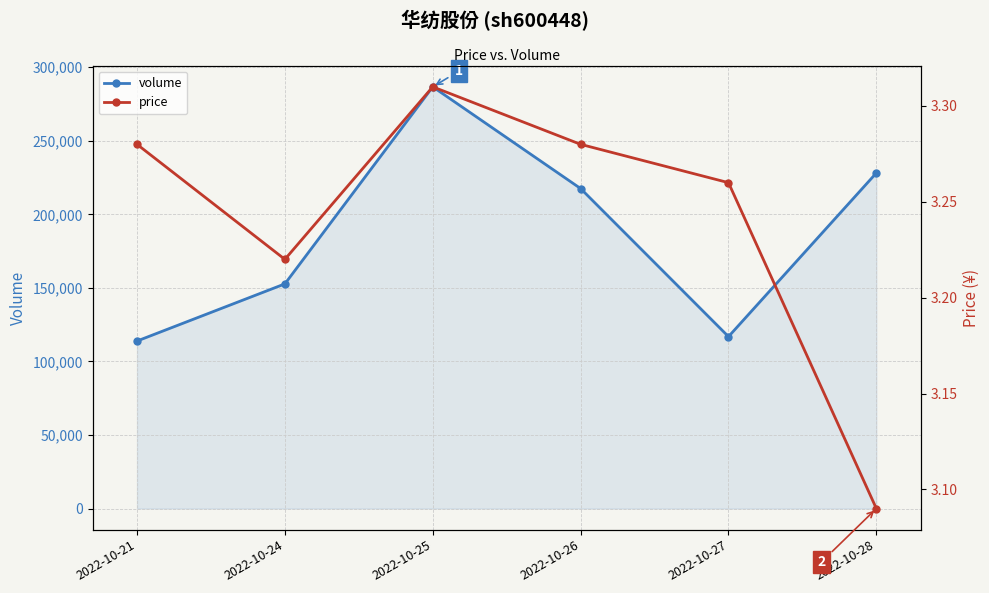

Which series has the largest range (max minus min)?

volume